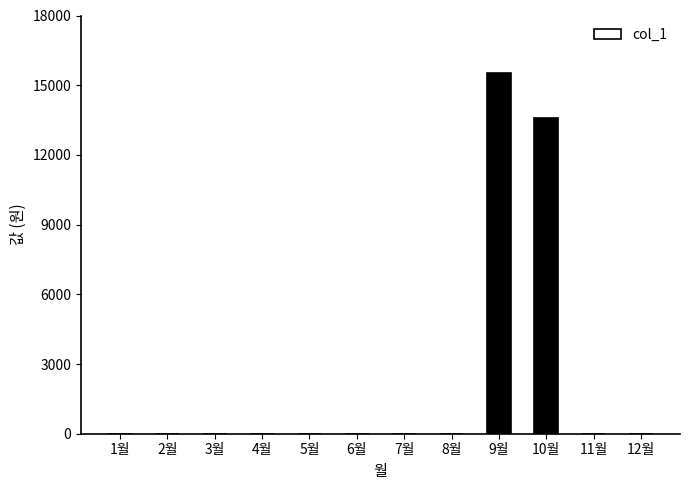

Reading left to right, extract all data points from this chart.

0	0	0	0	0	0	0	0	15510	13590	0	0